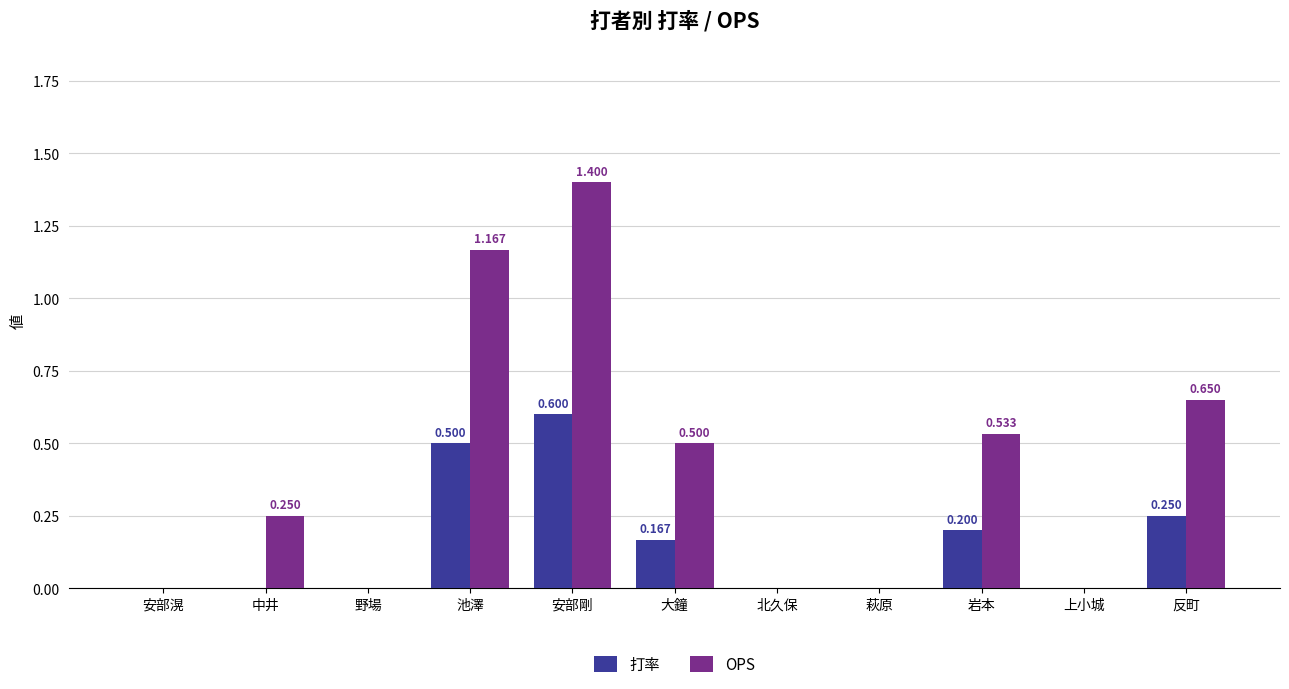

How many categories are shown in the chart?

11